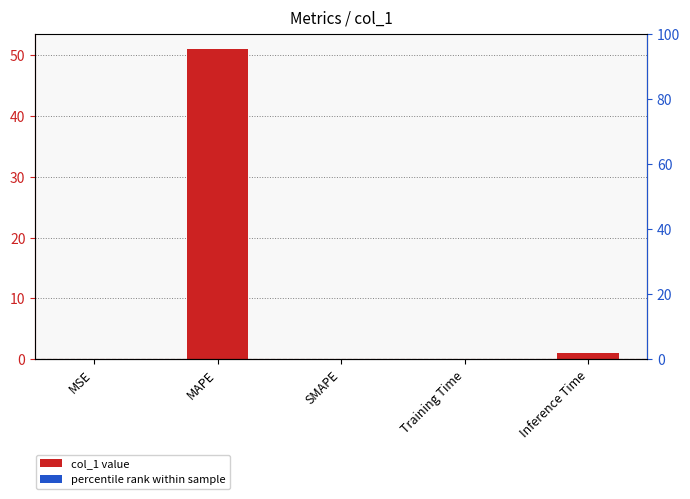

Between MAPE and Inference Time, which is larger?

MAPE